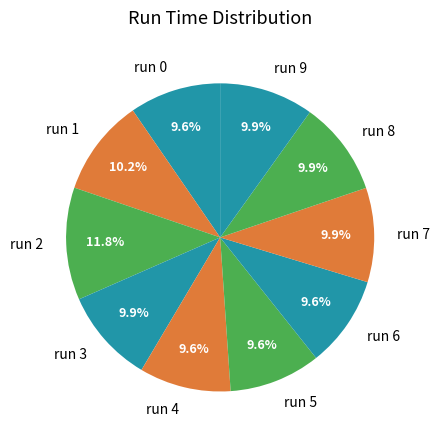

Is there any slice that represents more than half of the pie?

No